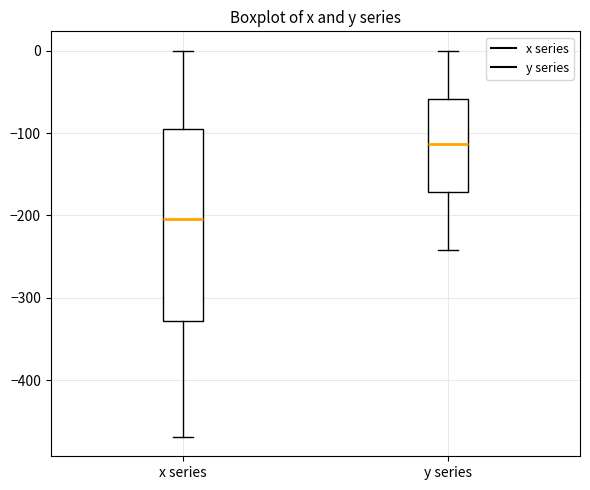

Reading left to right, transcribe this box plot: for each box, give where its median line is, the range the box spans, and where its two whiskers end, as read against the y-axis. The values are not printed on the chart, so give them approximately, as read against the axis.

x series: median -200, box -330 to -90, whiskers -470 to 0
y series: median -110, box -170 to -60, whiskers -240 to 0